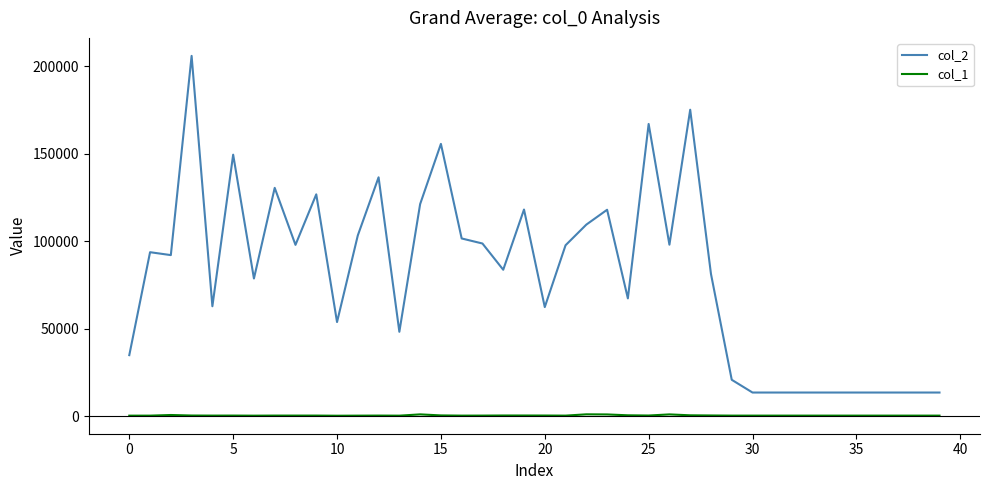

True or false: col_1 and col_2 cross at least once.

False